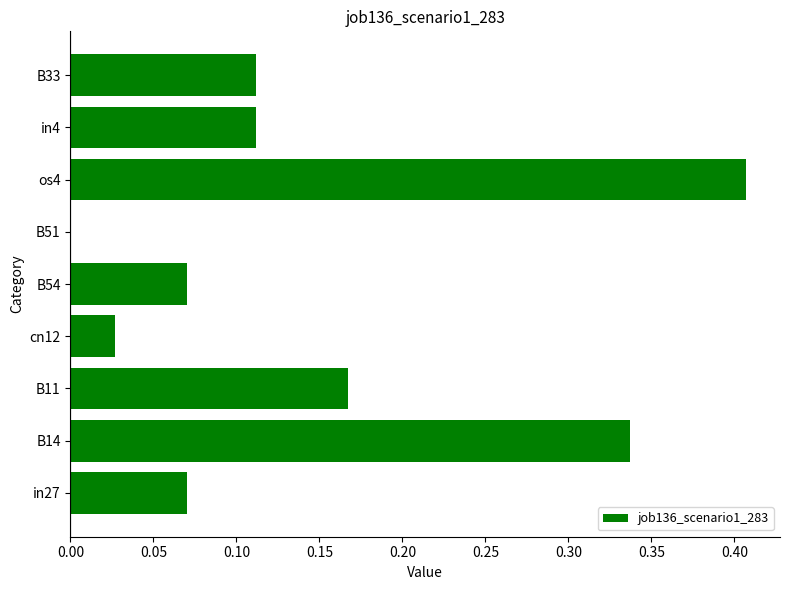

At which label is the value closest to 0?

B51